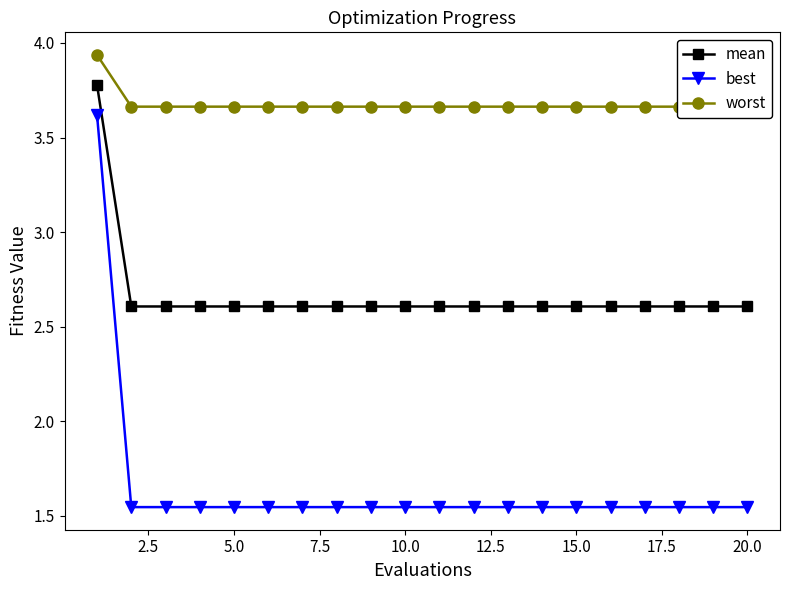

True or false: mean has more than 0 interior local peaks.

False